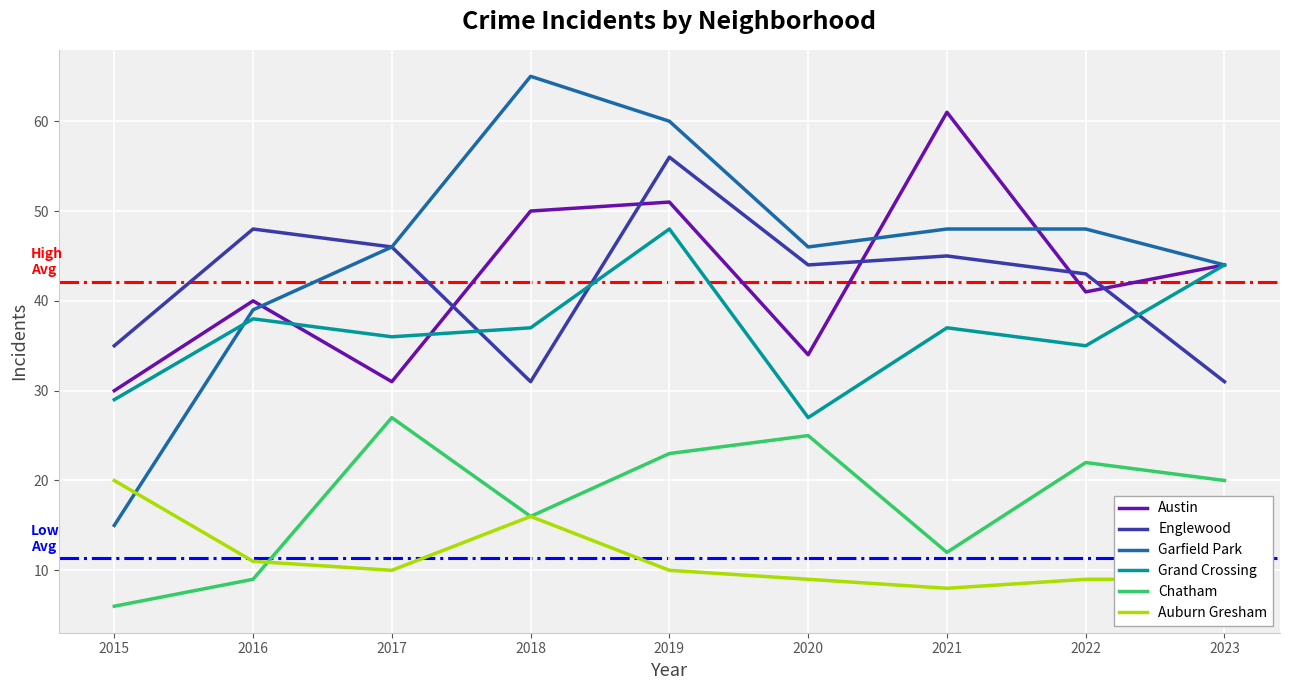

True or false: Englewood has a value of 13 at 2020.

False